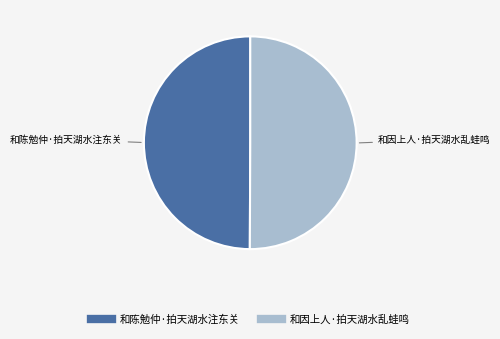

True or false: 和陈勉仲·拍天湖水注东关 accounts for 59% of the total.

False